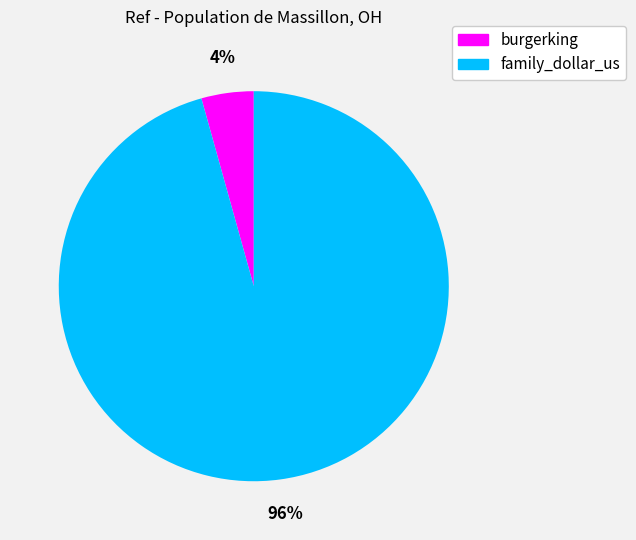

Count the number of slices in the pie.

2